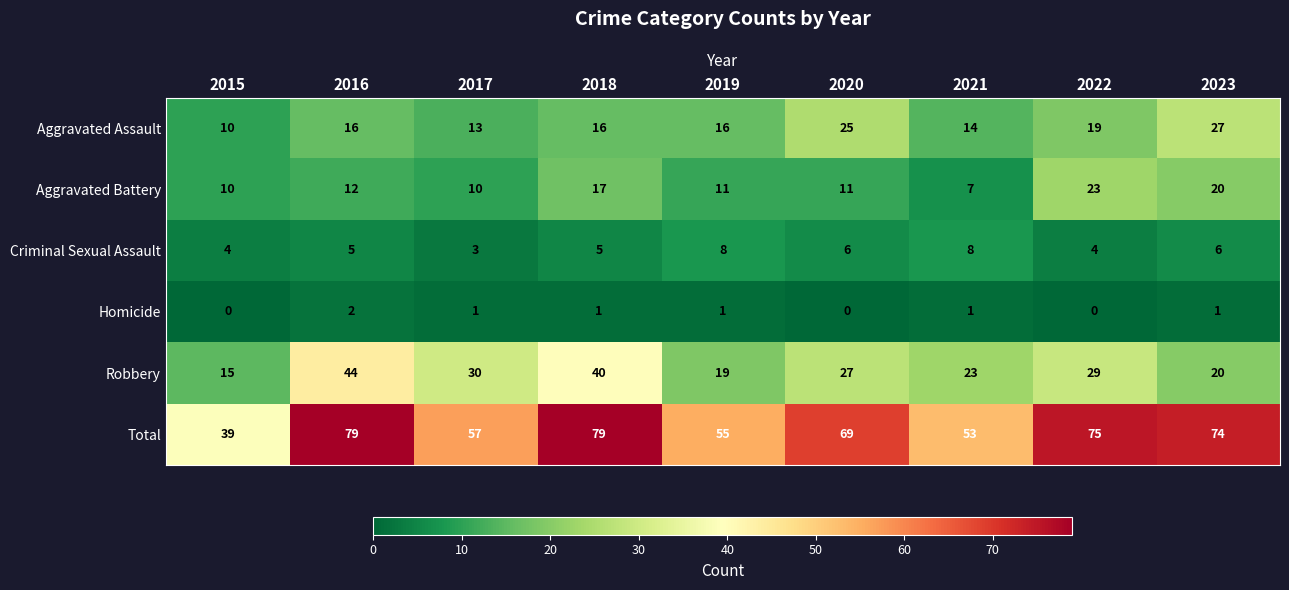

Which series has the largest total across all categories?

Total